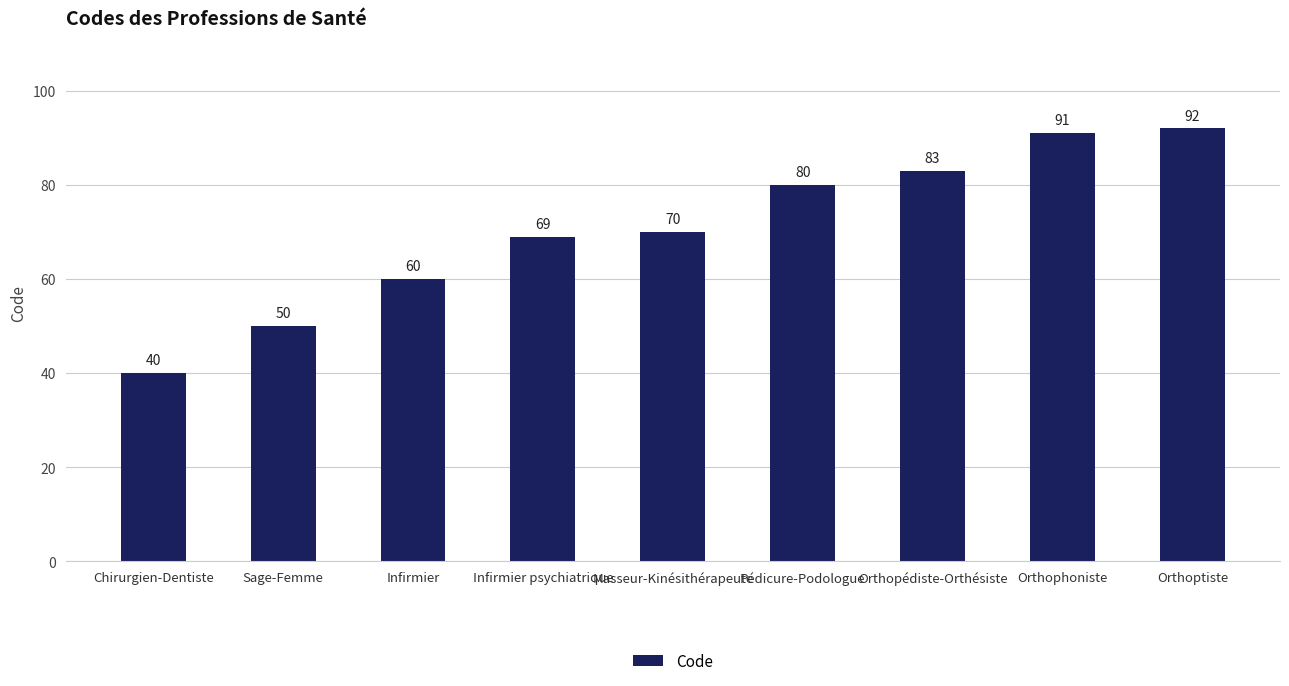

What is the average value?

71